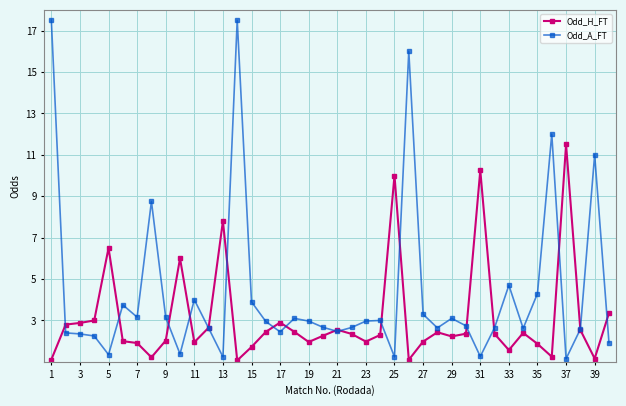

Which series has the largest range (max minus min)?

Odd_A_FT